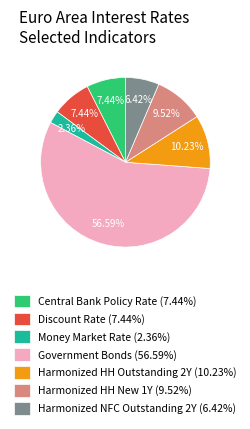

Which category has the biggest portion of the pie?

Government Bonds